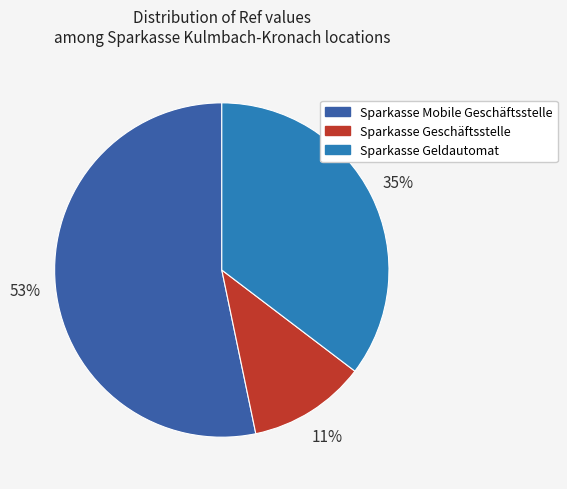

Which has a higher value, Sparkasse Geschäftsstelle or Sparkasse Geldautomat?

Sparkasse Geldautomat